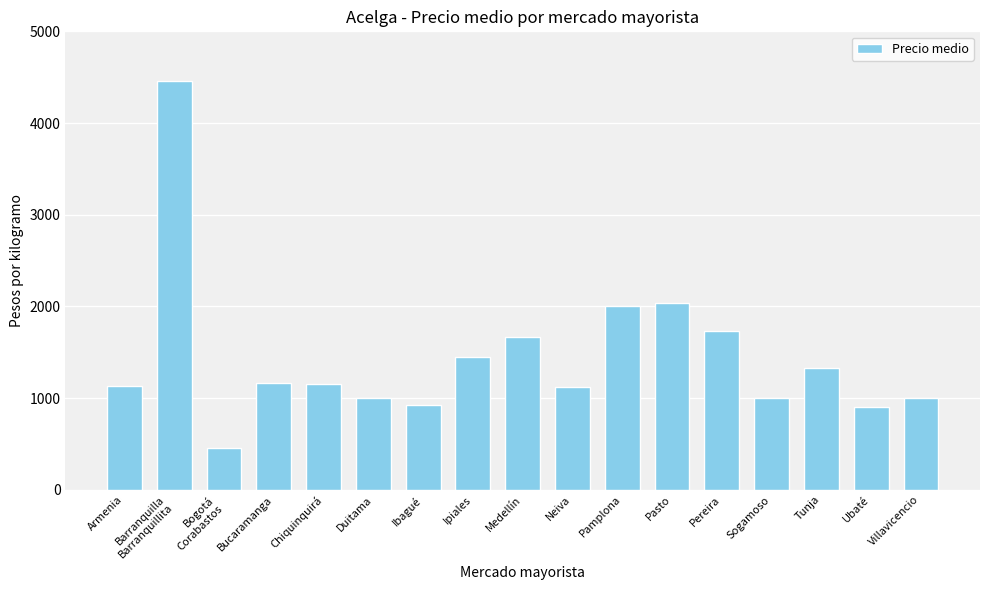

What is the label of the 15th bar from the right?

Bogotá
Corabastos